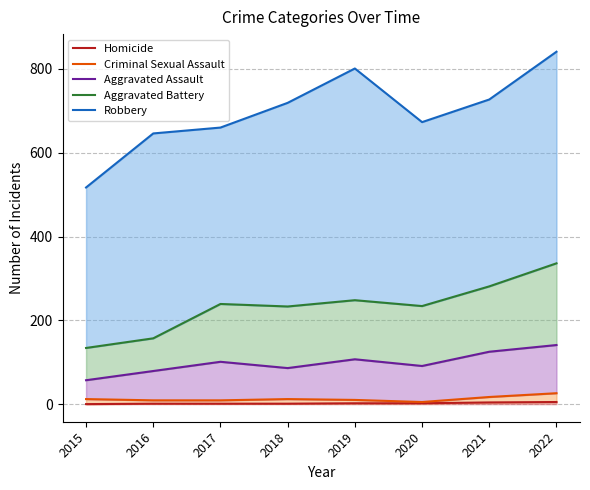

What are all the series names shown in the legend?

Homicide, Criminal Sexual Assault, Aggravated Assault, Aggravated Battery, Robbery